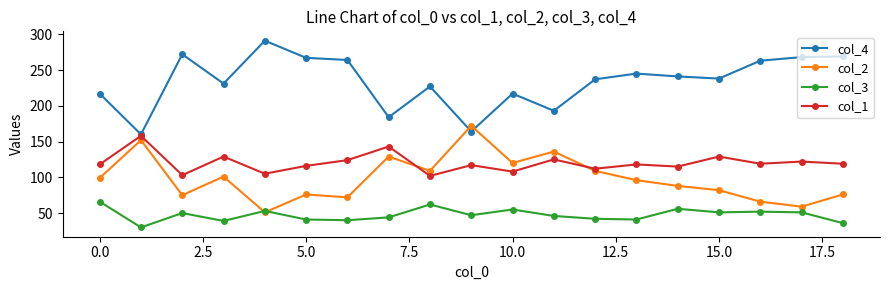

Is this an area chart (filled region under the line)?

No